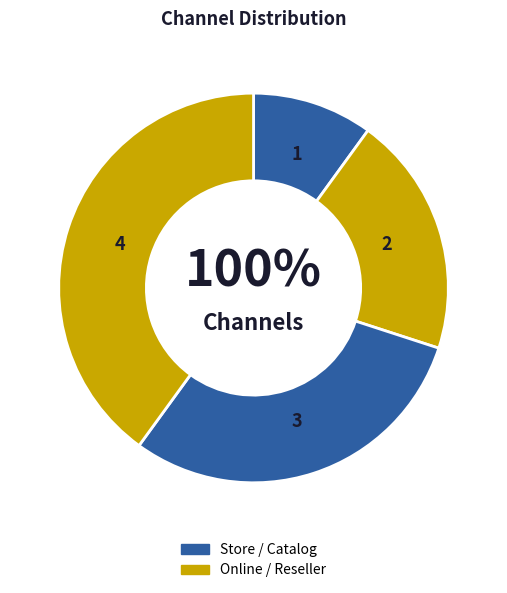

Is there a majority slice in this chart?

No